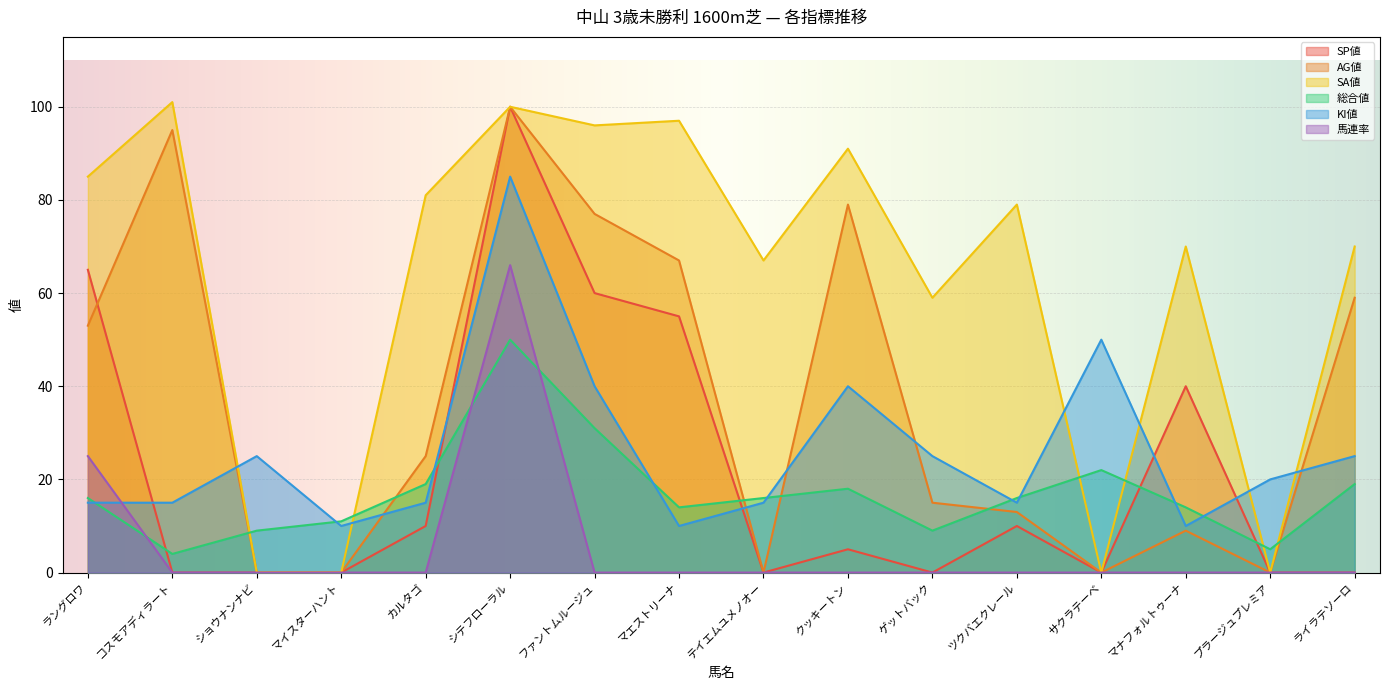

How many interior local valleys does the KI値 series have?

4